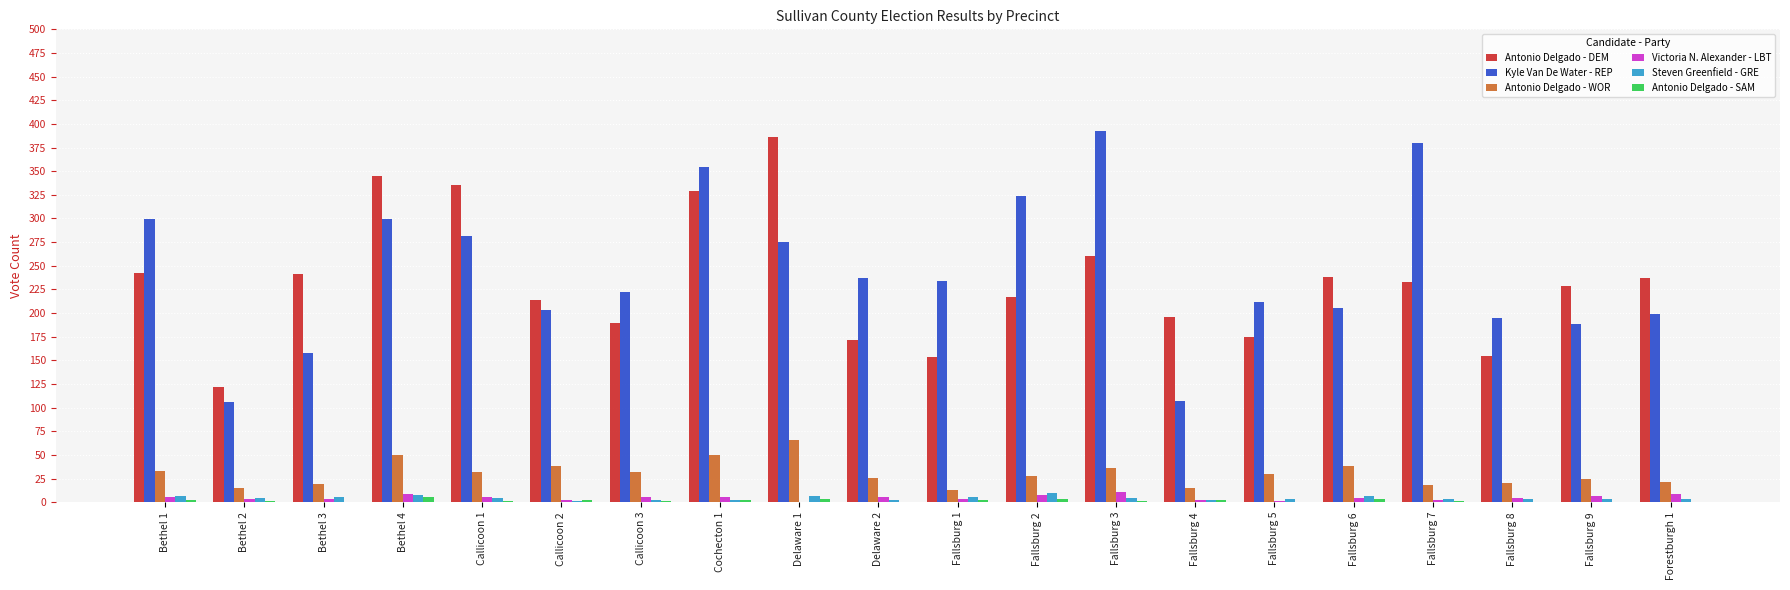

What is the greatest value displayed?

392